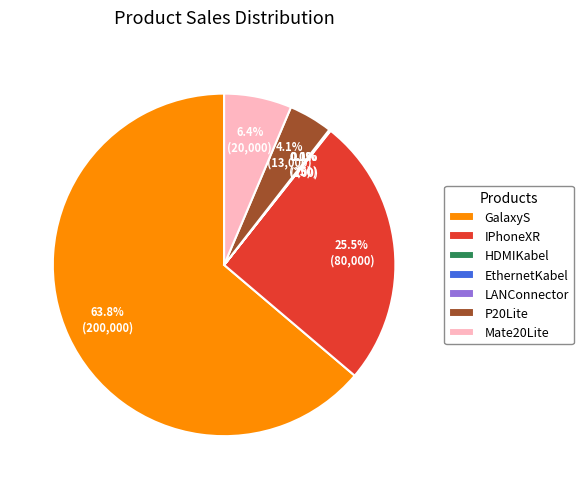

What portion of the pie excludes GalaxyS?

36.2%